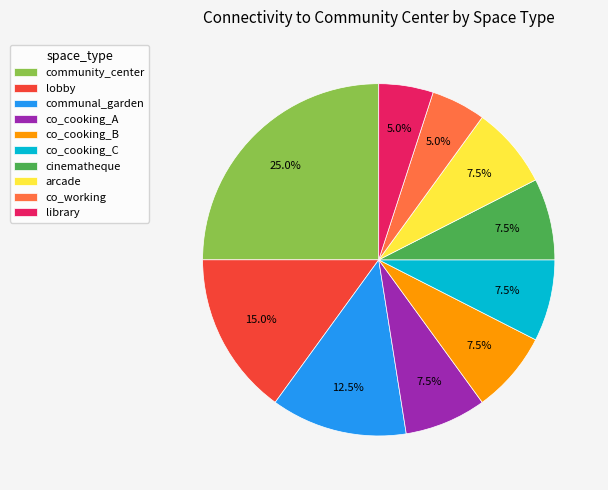

How many slices are in this pie chart?

10